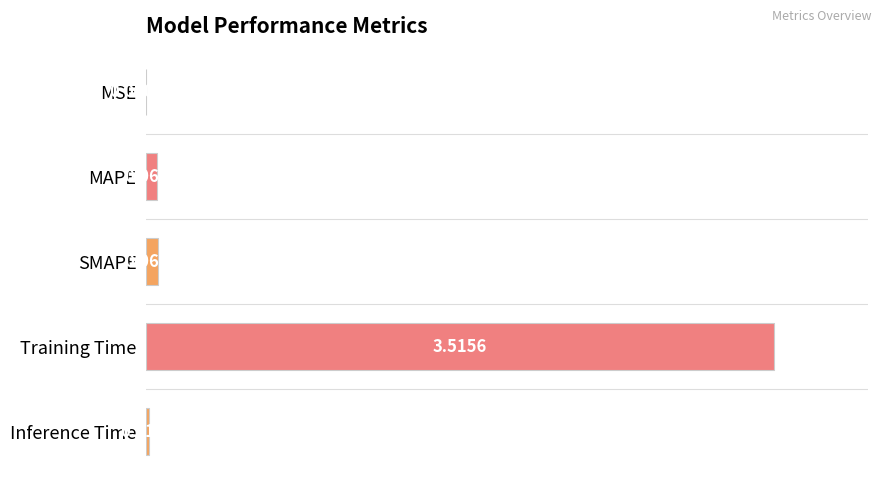

Which label corresponds to the largest value in the chart?

Training Time